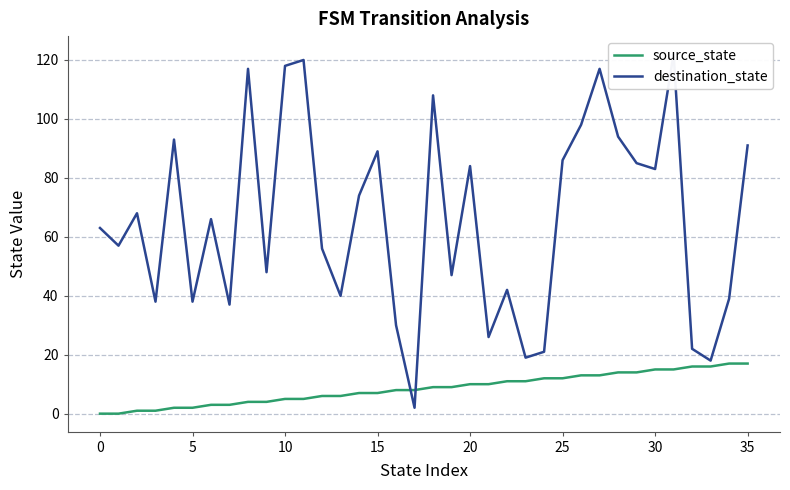

Which series has the largest range (max minus min)?

destination_state